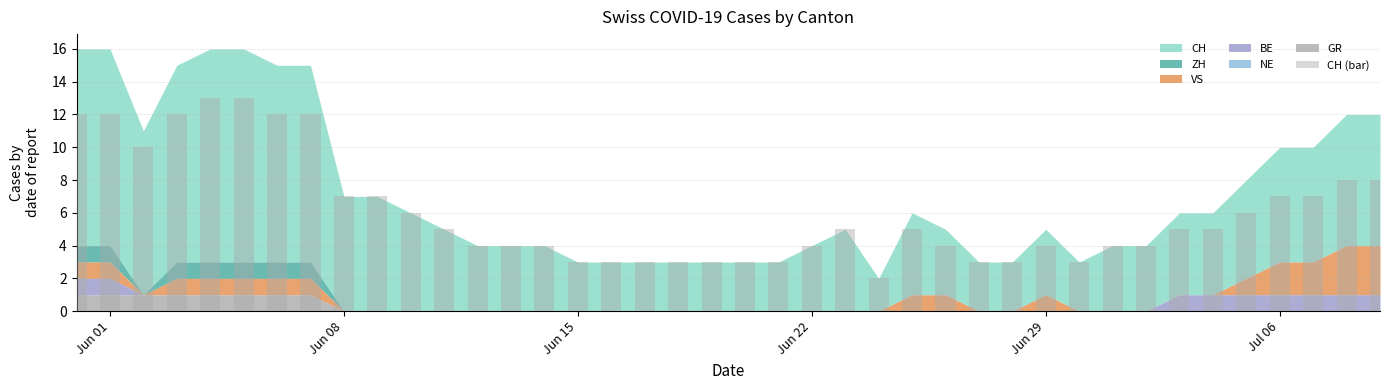

What is the average value?

6